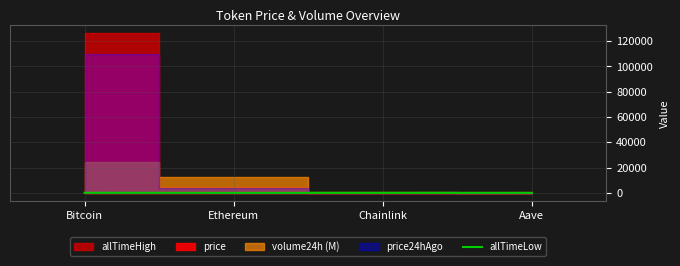

What is the label of the 3rd point from the left?

Chainlink